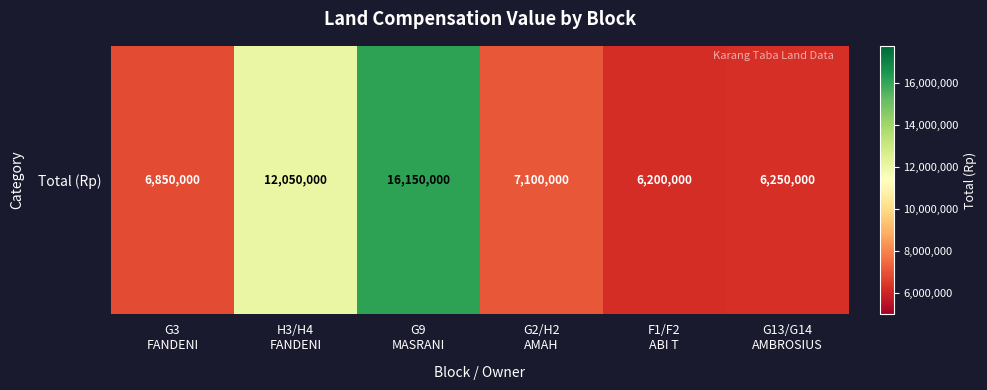

What is the change in value from H3/H4
FANDENI to G2/H2
AMAH?

-4950000